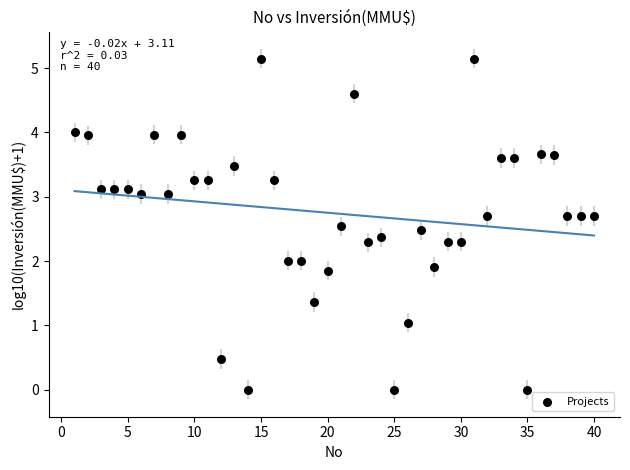

What is the range of Y values (max minus min)?

5.1